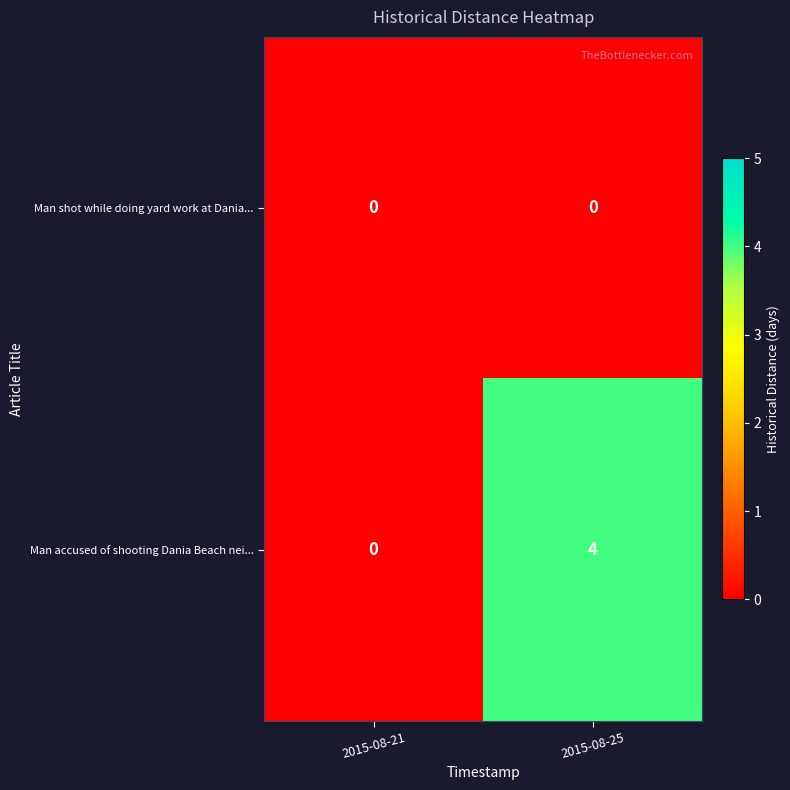

At 2015-08-25, list the series in order from largest to smallest.

Man accused of shooting Dania Beach nei..., Man shot while doing yard work at Dania...